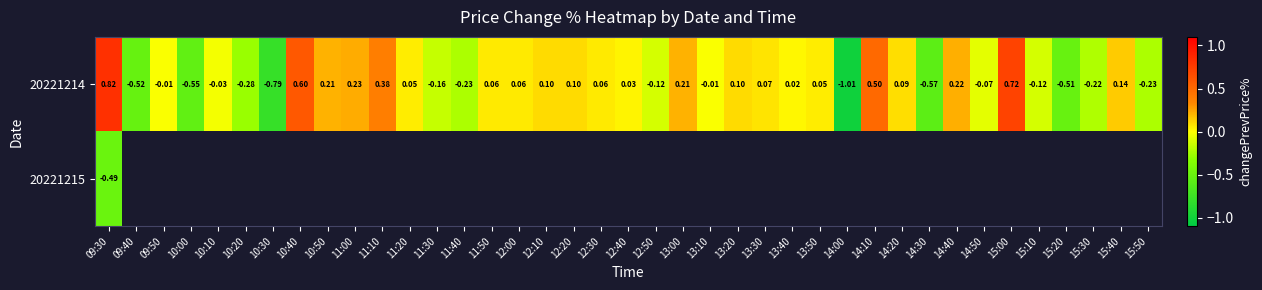

Between 14:10 and 11:10, which is larger?

14:10